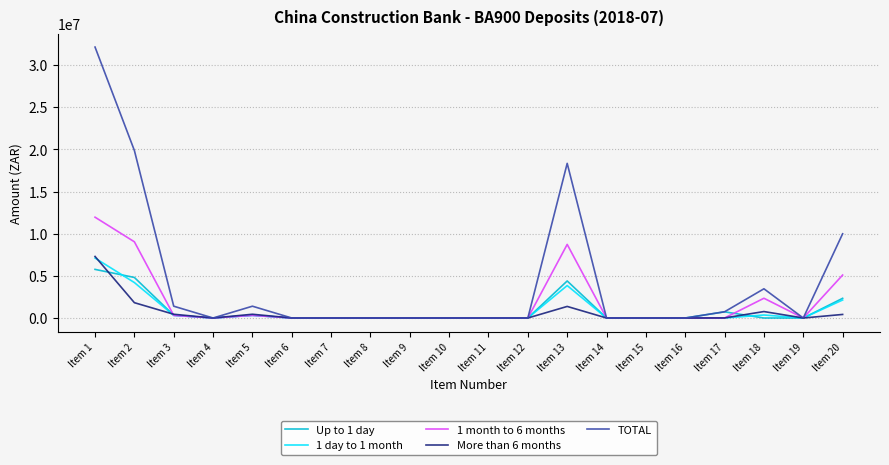

What is the difference between the 1 month to 6 months values at Item 9 and Item 2?

9043244